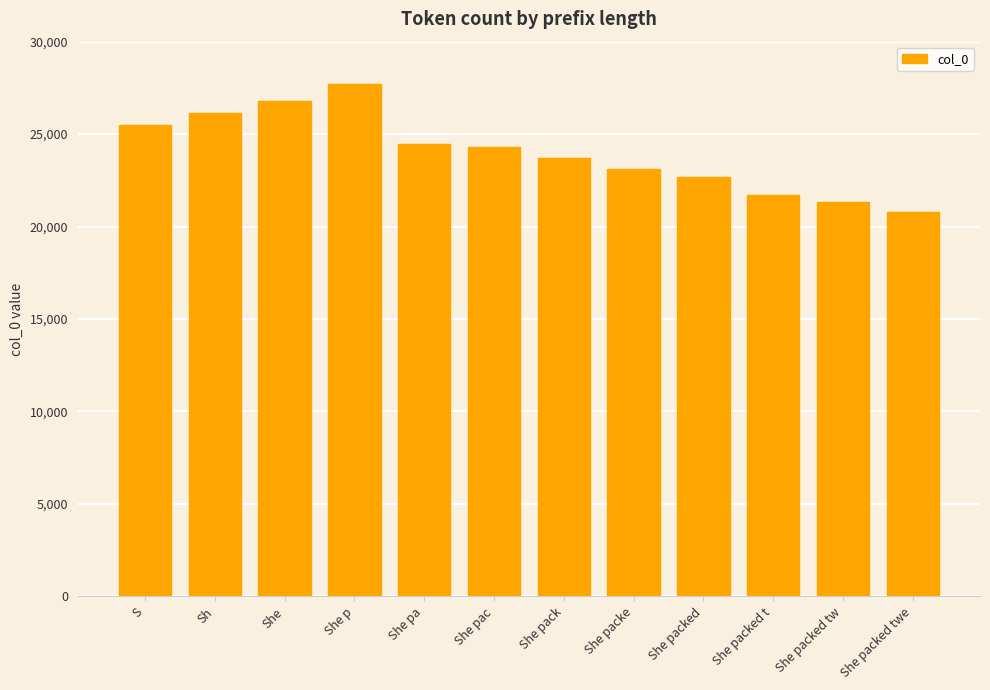

What is the average value?

24018